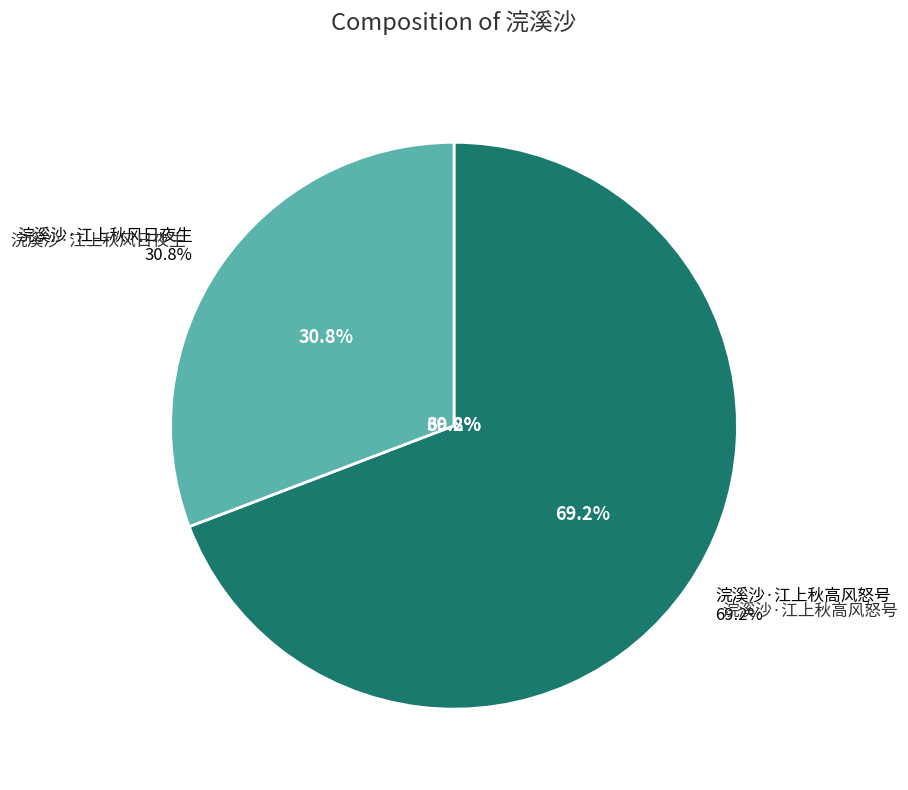

The 浣溪沙·江上秋风日夜生 slice represents 39% of the pie. True or false?

False